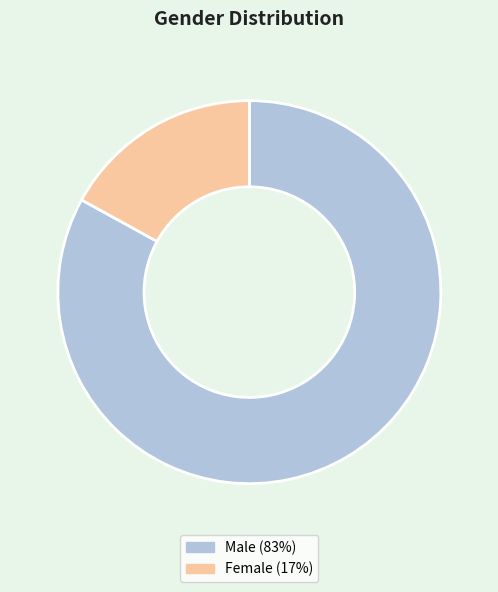

True or false: Male accounts for 83% of the total.

True